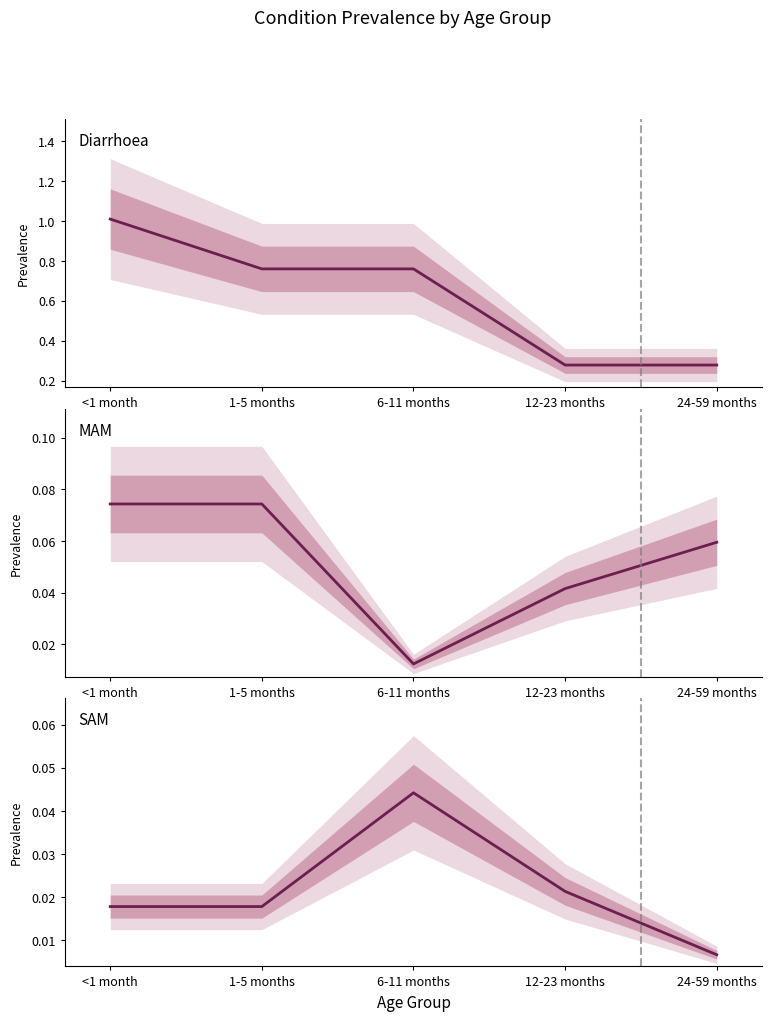

What is the greatest value displayed?

1.0